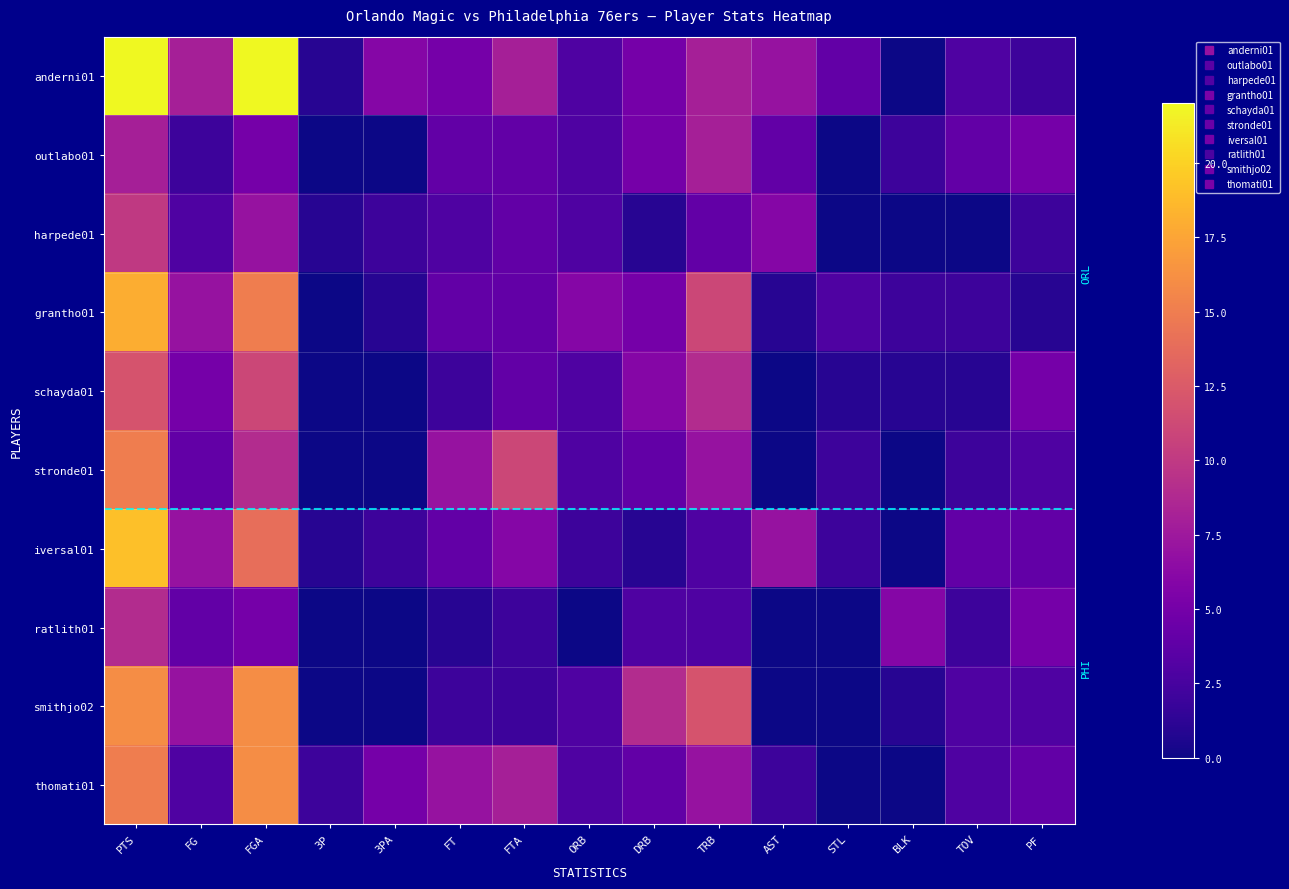

Which series has the largest range (max minus min)?

anderni01